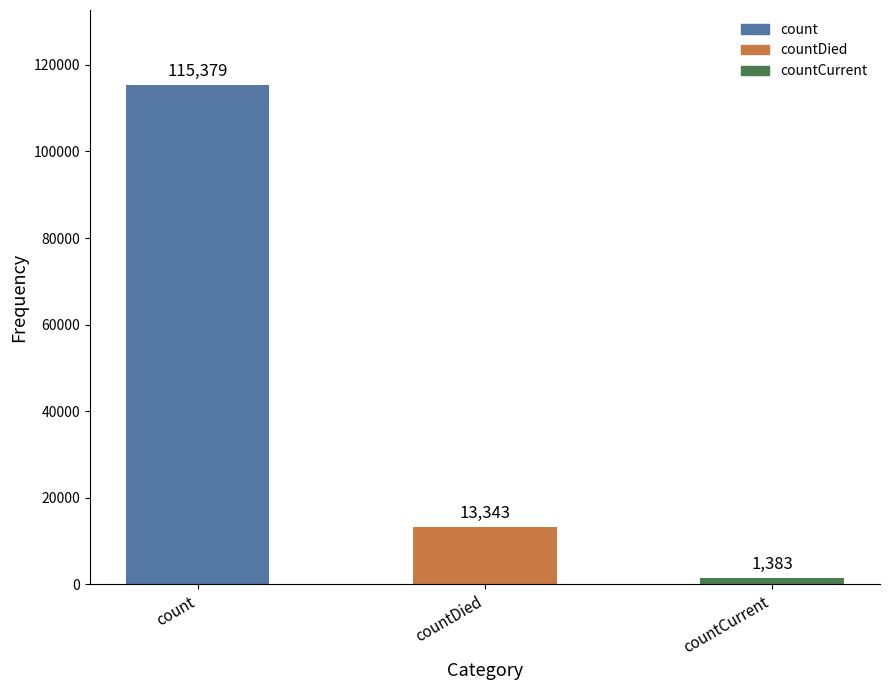

What is the average value?

43368